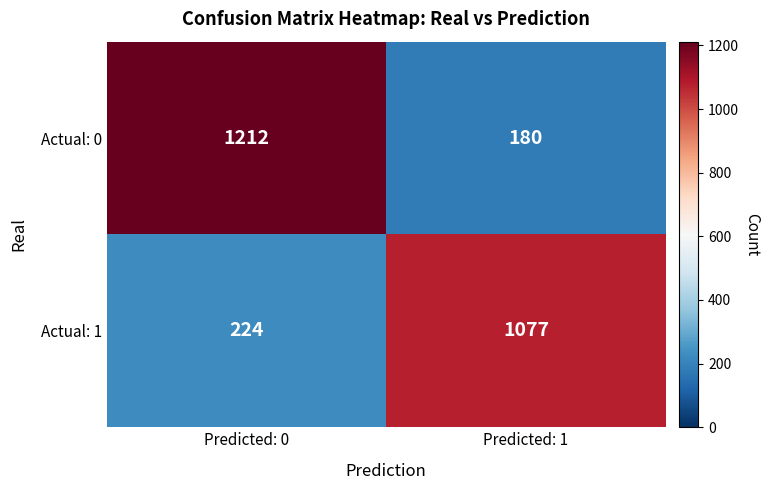

Reading left to right, what are all the values shown in this chart?

Actual: 0: Predicted: 0=1212	Predicted: 1=180
Actual: 1: Predicted: 0=224	Predicted: 1=1077